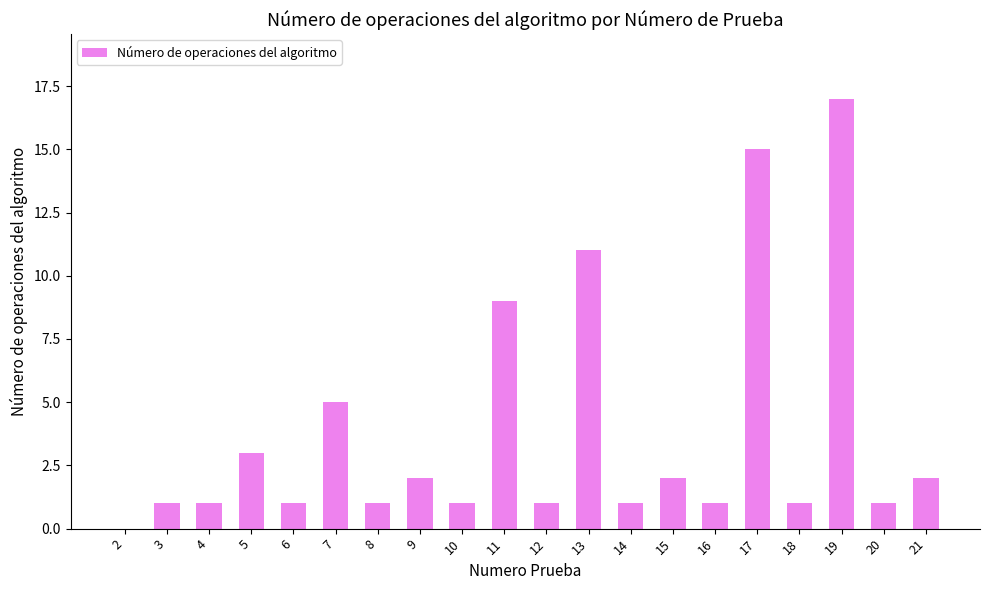

What is the greatest value displayed?

17